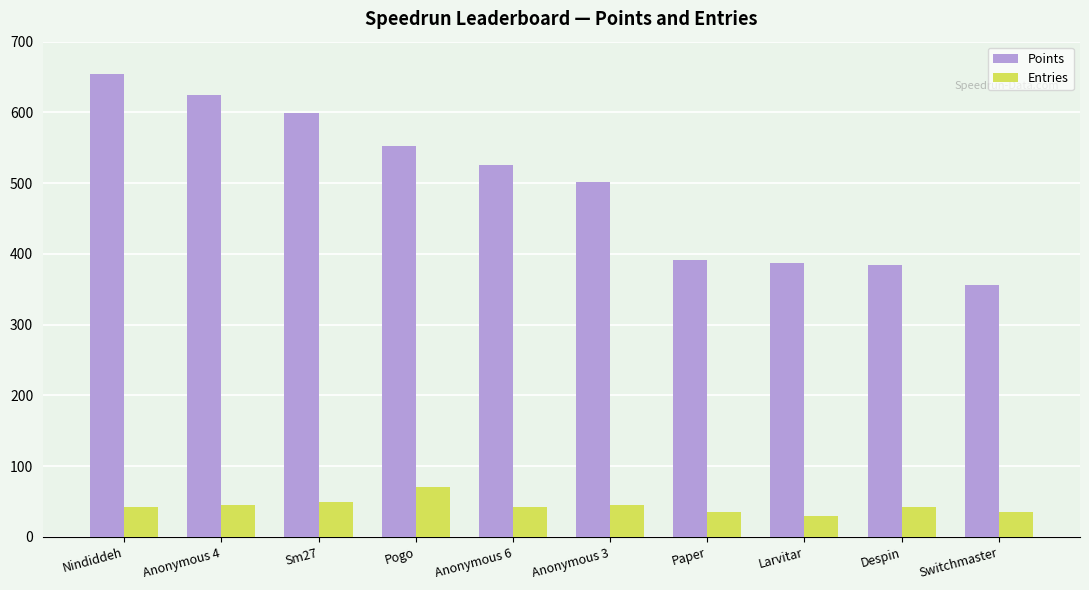

What is the average value of the Entries series?

43